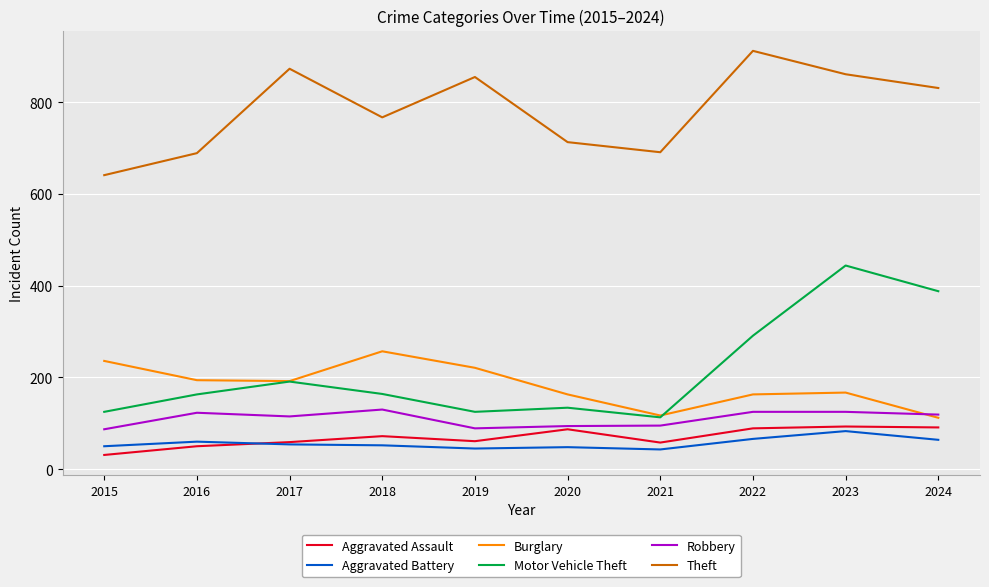

What is the maximum value for Robbery?

130